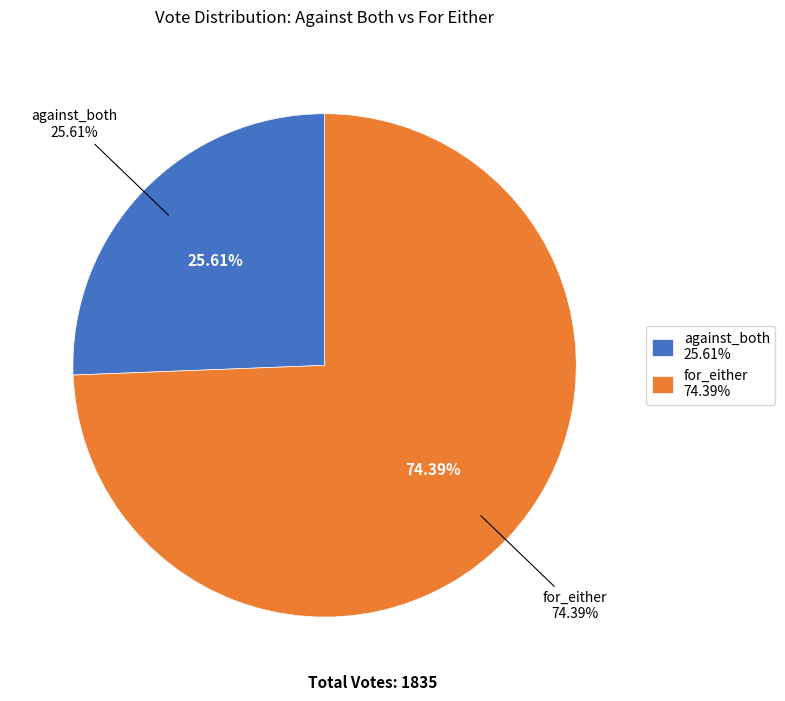

Which category has the biggest portion of the pie?

for_either